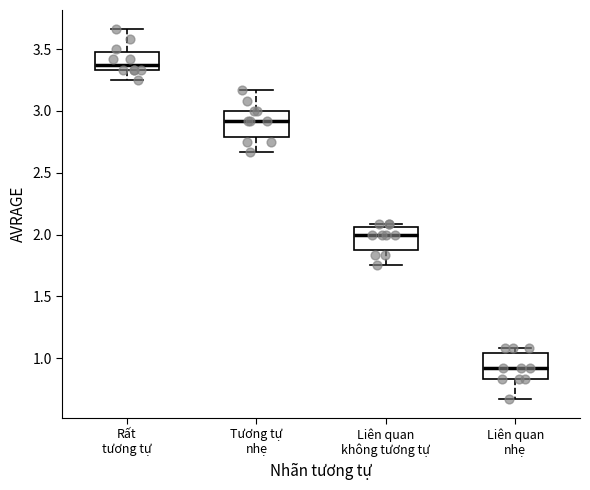

Reading left to right, read every box against the y-axis: the position of its median line, the range the box covers, and the ends of its whiskers. The values are not printed on the chart, so give them approximately, as read against the axis.

Rất tương tự: median 3.40, box 3.35 to 3.50, whiskers 3.25 to 3.65
Tương tự nhẹ: median 2.90, box 2.80 to 3.00, whiskers 2.65 to 3.15
Liên quan không tương tự: median 2.00, box 1.90 to 2.05, whiskers 1.75 to 2.10
Liên quan nhẹ: median 0.90, box 0.85 to 1.05, whiskers 0.65 to 1.10